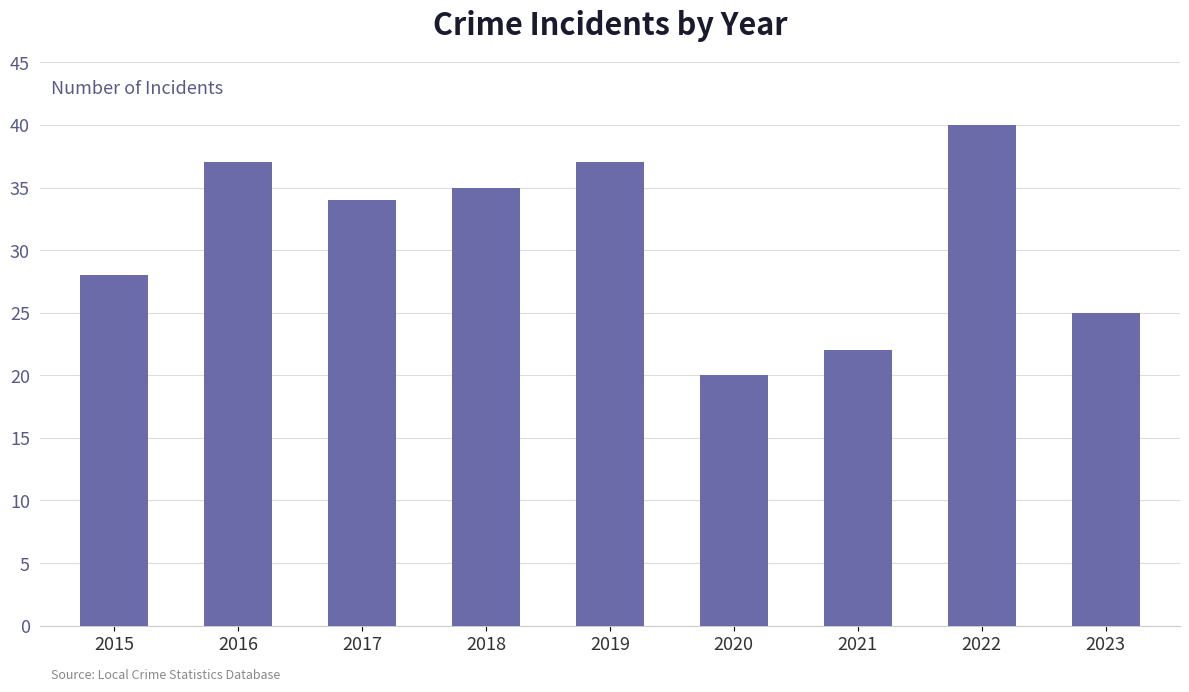

Where is the data nearest to the value 30?

2015